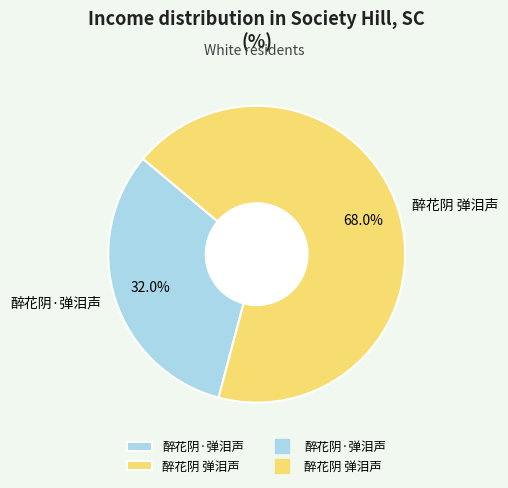

Is it true that 醉花阴·弹泪声 is 40% of the pie?

False